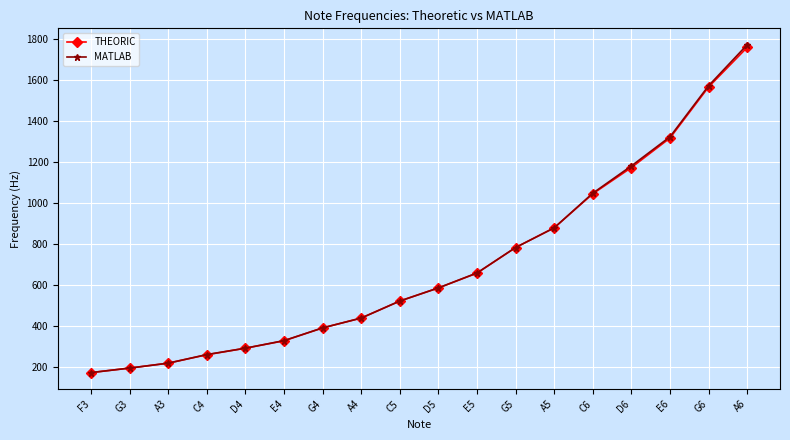

What is the smallest value displayed?

174